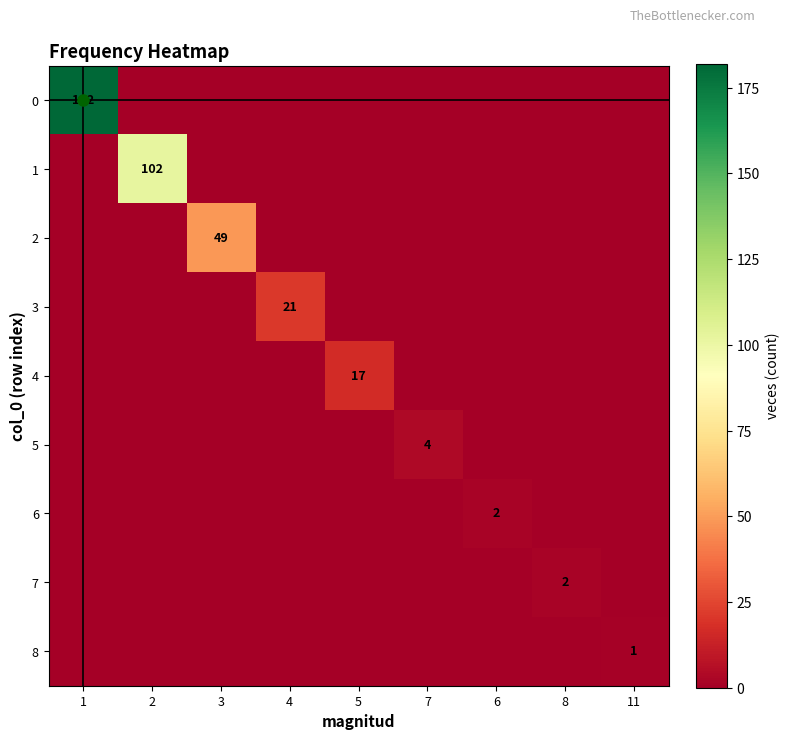

The value of 3 at 3 is 14. True or false?

False